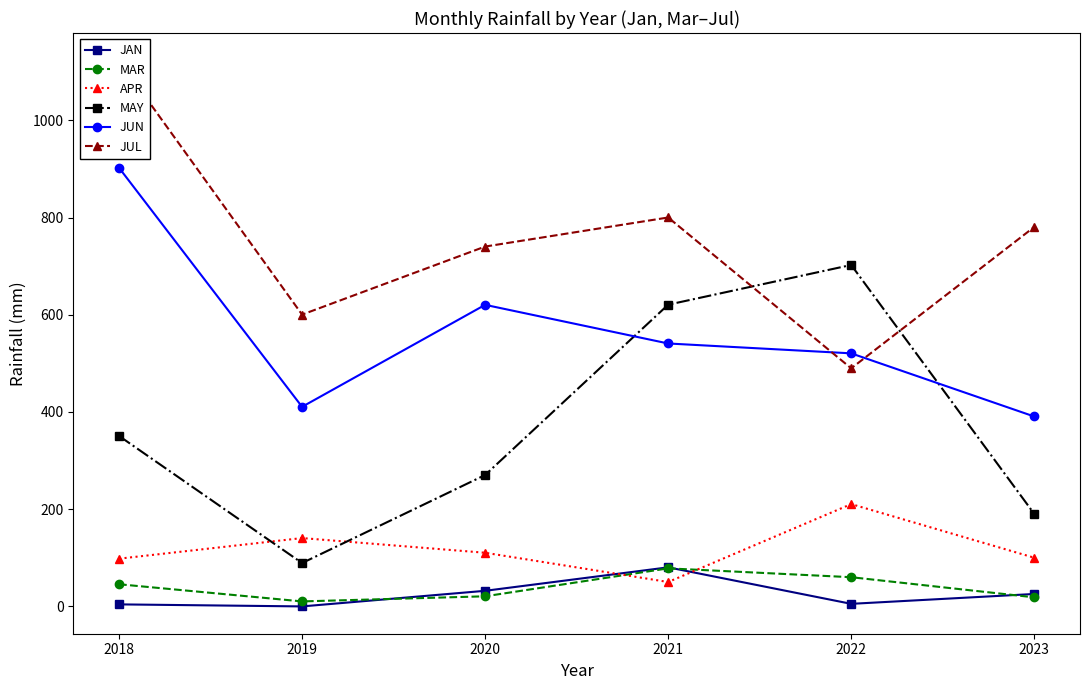

True or false: APR and JUN intersect in this chart.

False